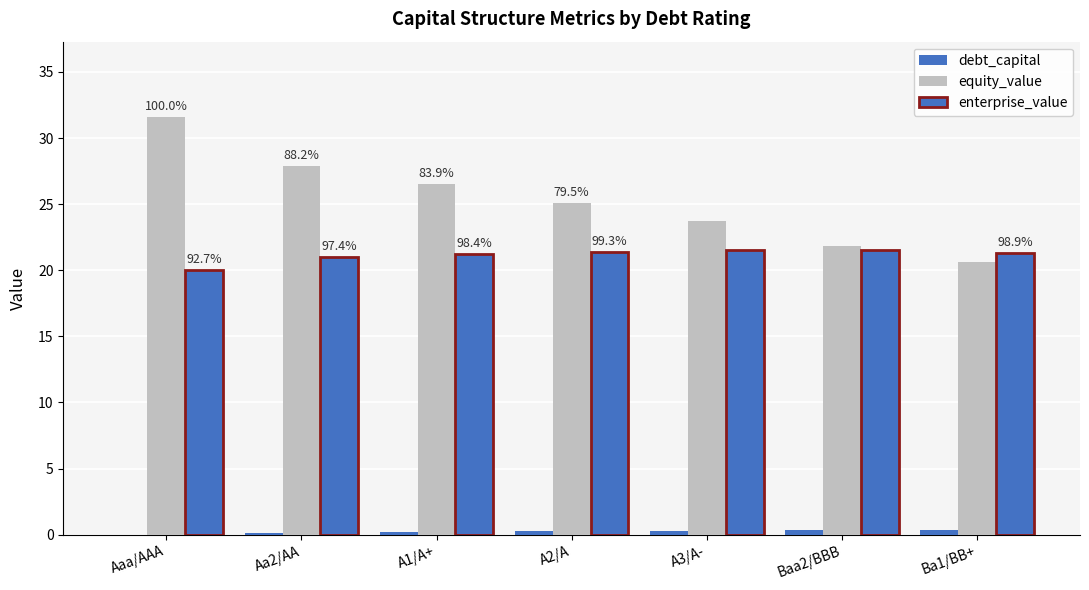

How many data points in equity_value are above 25?

4